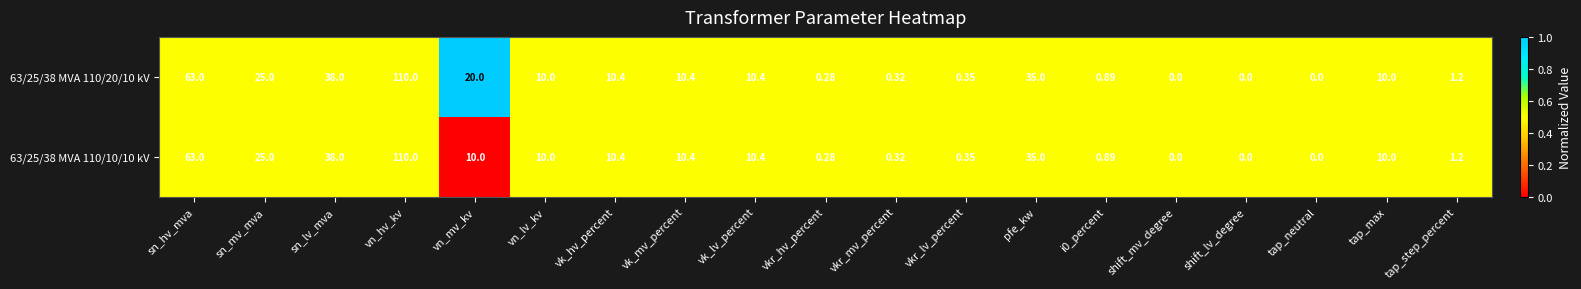

What is the total value across all series at i0_percent?

1.8